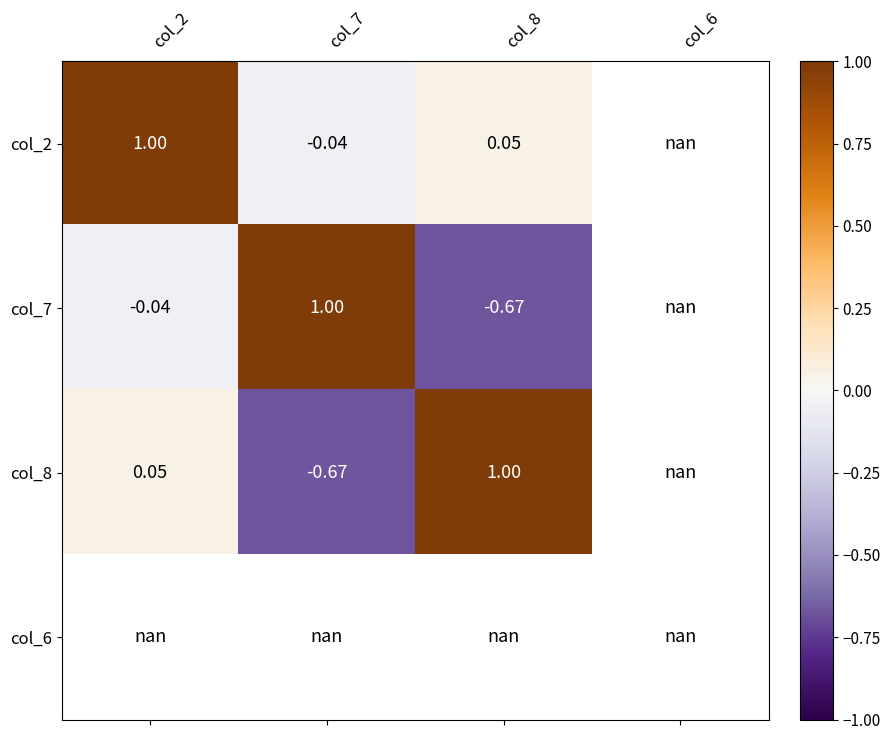

Is the value of col_6 at col_2 greater than the value of col_8 at col_8?

No